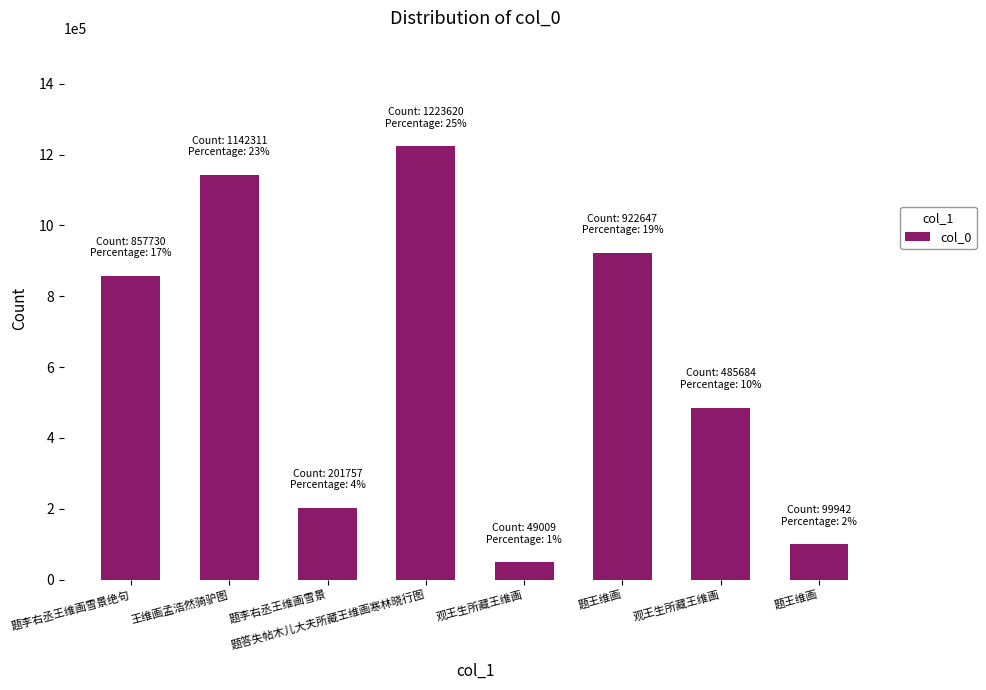

How many bars are there in total?

8